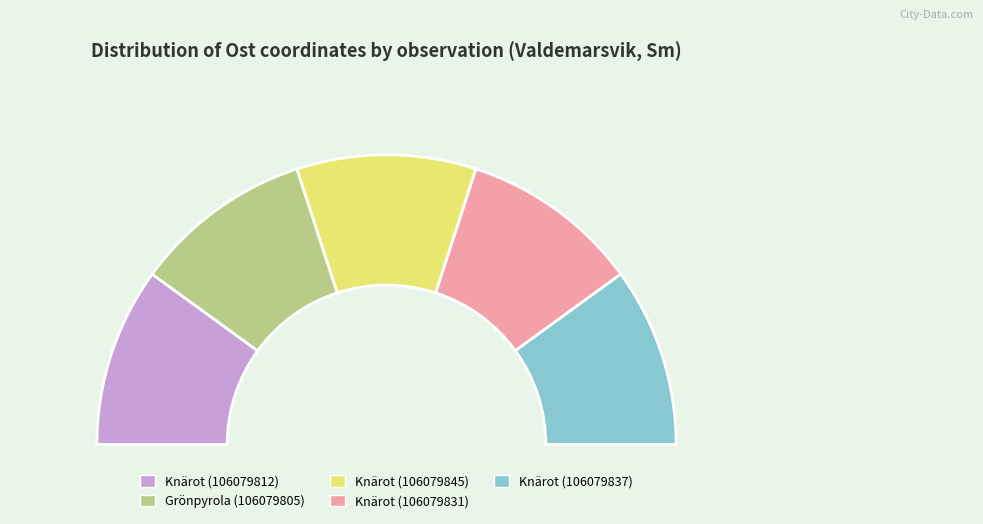

Is there a majority slice in this chart?

No